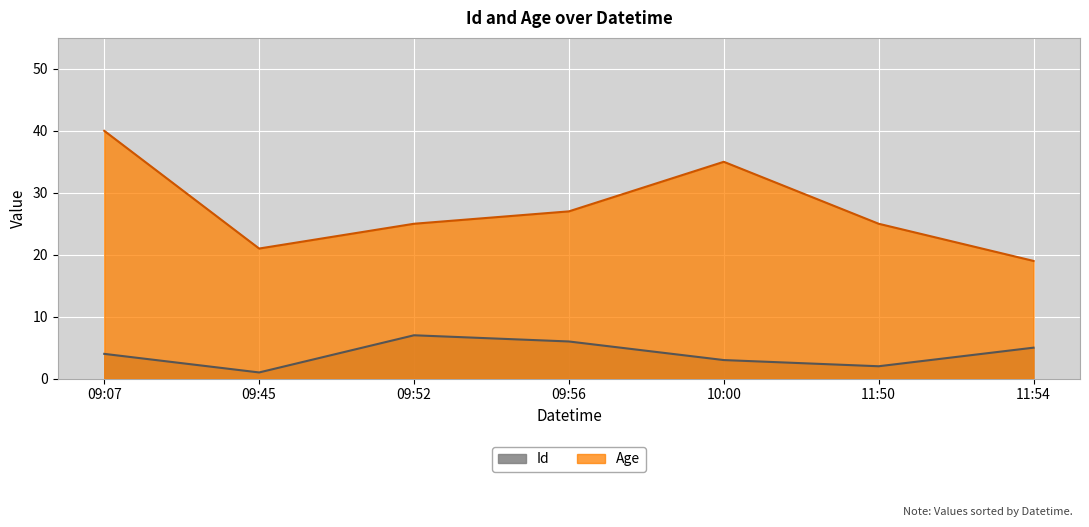

Rank the series by their maximum value, from highest to lowest.

Age, Id